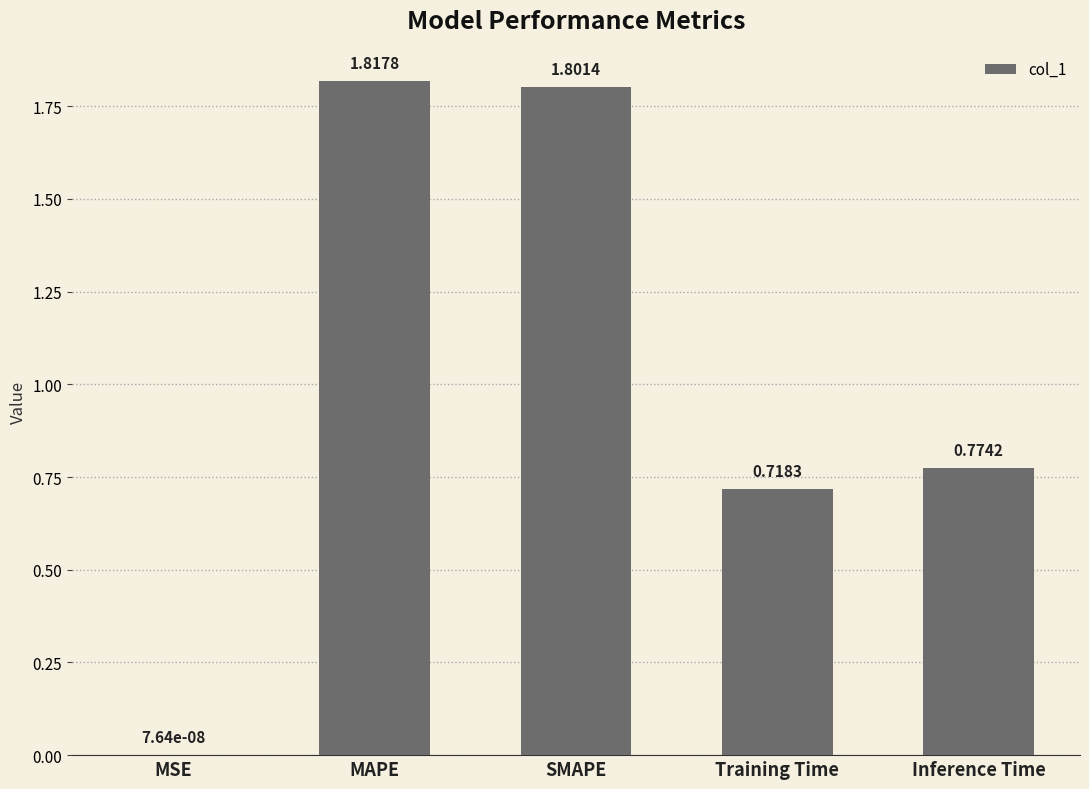

How many series are shown in this chart?

1